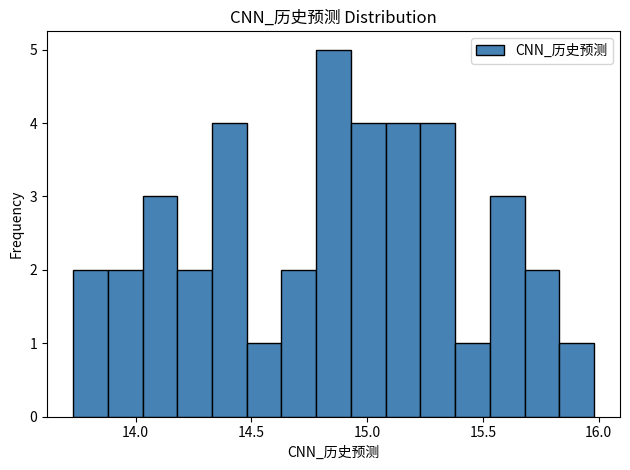

Read against the x-axis, roughly where is the centre of the tallest bar?

14.85